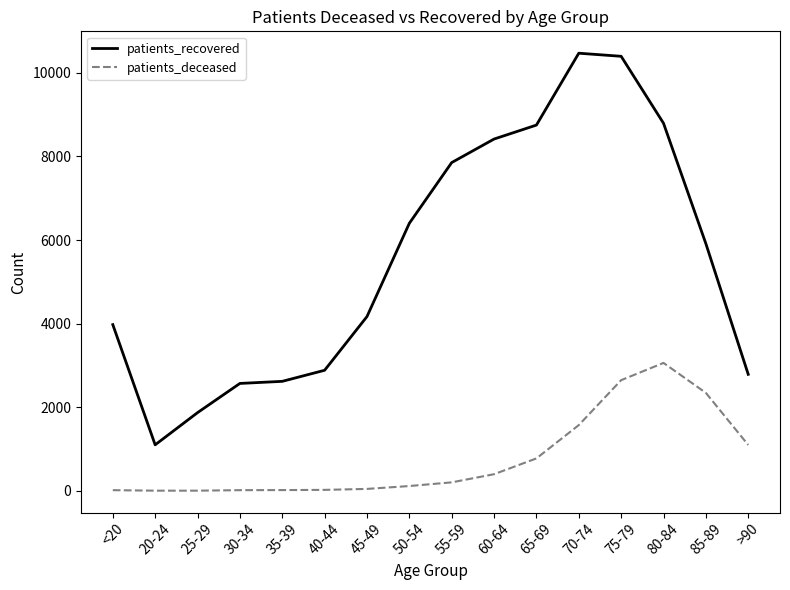

True or false: patients_recovered and patients_deceased cross at least once.

False